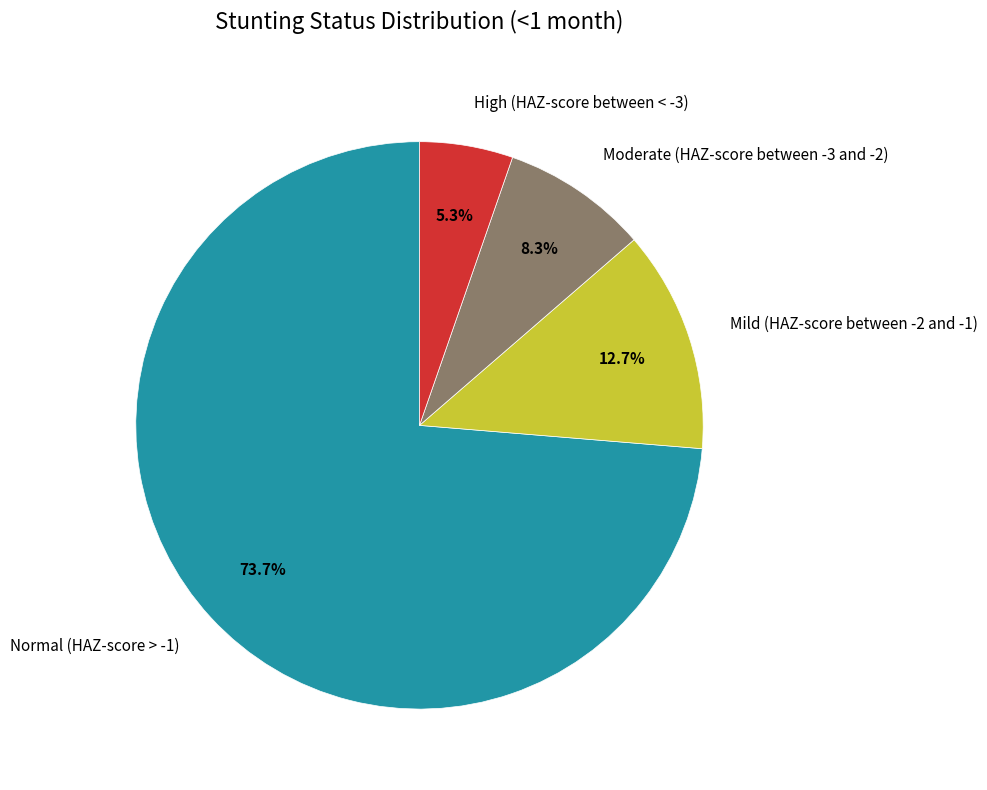

To the nearest percent, what is the combined percentage of Mild (HAZ-score between -2 and -1) and Normal (HAZ-score > -1)?

86%